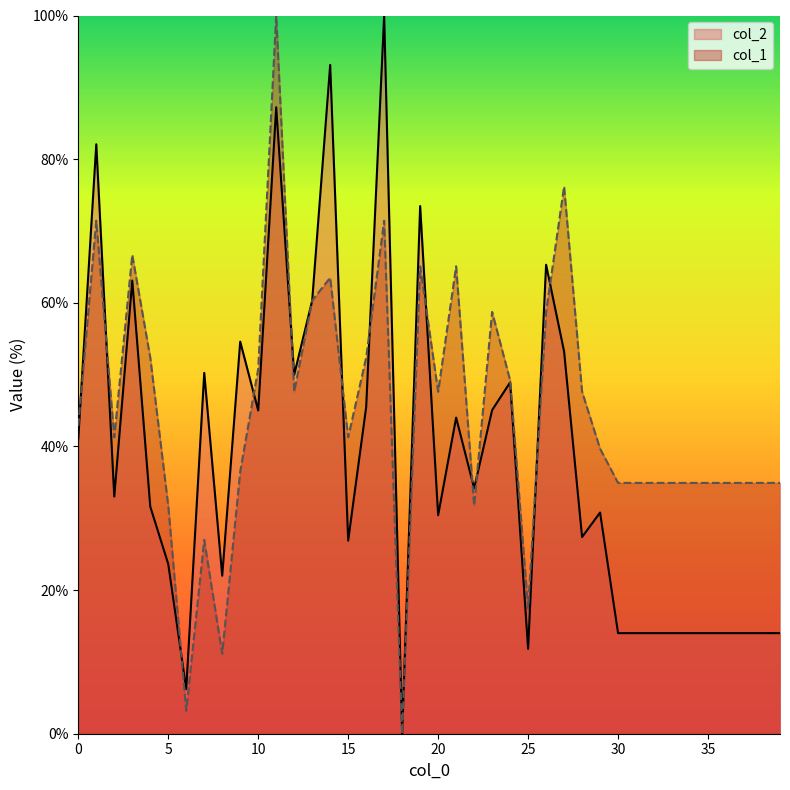

Reading left to right, what are all the values shown in this chart?

col_2: 41.1	82.1	33.0	63.1	31.6	23.6	6.2	50.2	22.0	54.6	45.0	87.2	50.0	60.3	93.1	26.9	45.5	100.0	0.0	73.5	30.4	44.0	34.2	45.1	48.9	11.8	65.3	53.2	27.4	30.8	14.0	14.0	14.0	14.0	14.0	14.0	14.0	14.0	14.0	14.0
col_1: 42.9	71.4	41.3	66.7	52.4	31.7	3.2	27.0	11.1	36.5	50.8	100.0	47.6	60.3	63.5	41.3	52.4	71.4	0.0	65.1	47.6	65.1	31.7	58.7	49.2	17.5	58.7	76.2	47.6	39.7	34.9	34.9	34.9	34.9	34.9	34.9	34.9	34.9	34.9	34.9